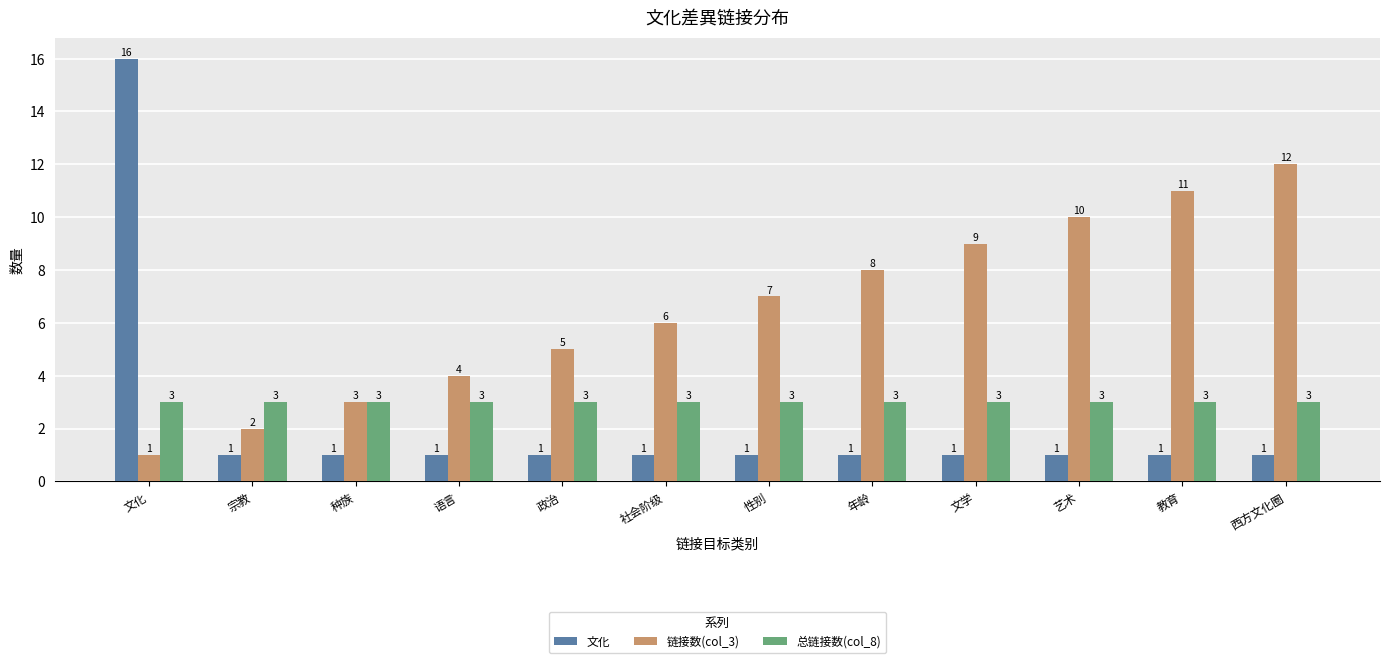

True or false: 文化 has a value of 0 at 西方文化圈.

False